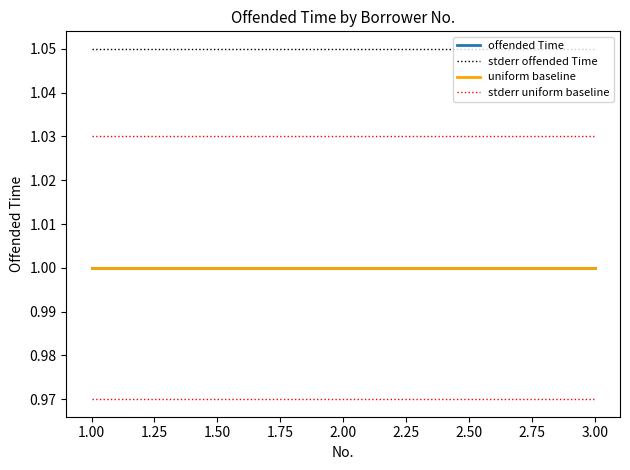

The uniform baseline series shows 0.7 at 2.00. True or false?

False